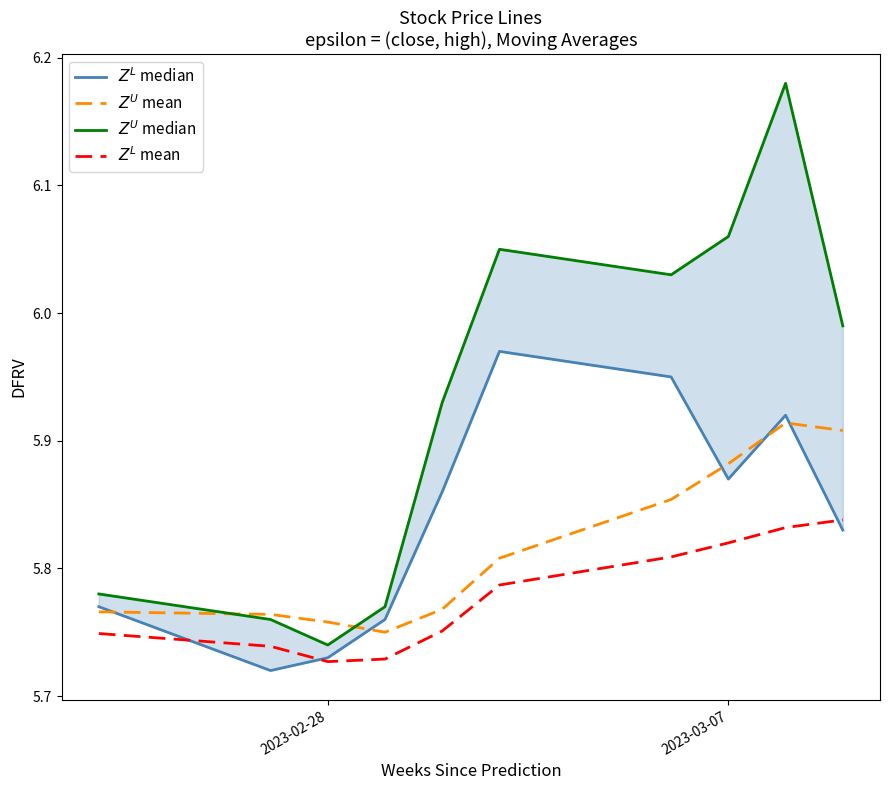

What is the difference between the maximum and second lowest values in the $Z^U$ median series?

0.4